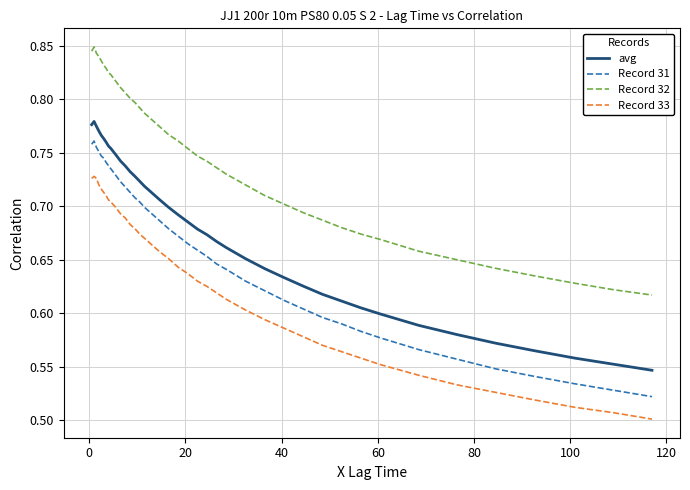

Count the number of data series in this chart.

4